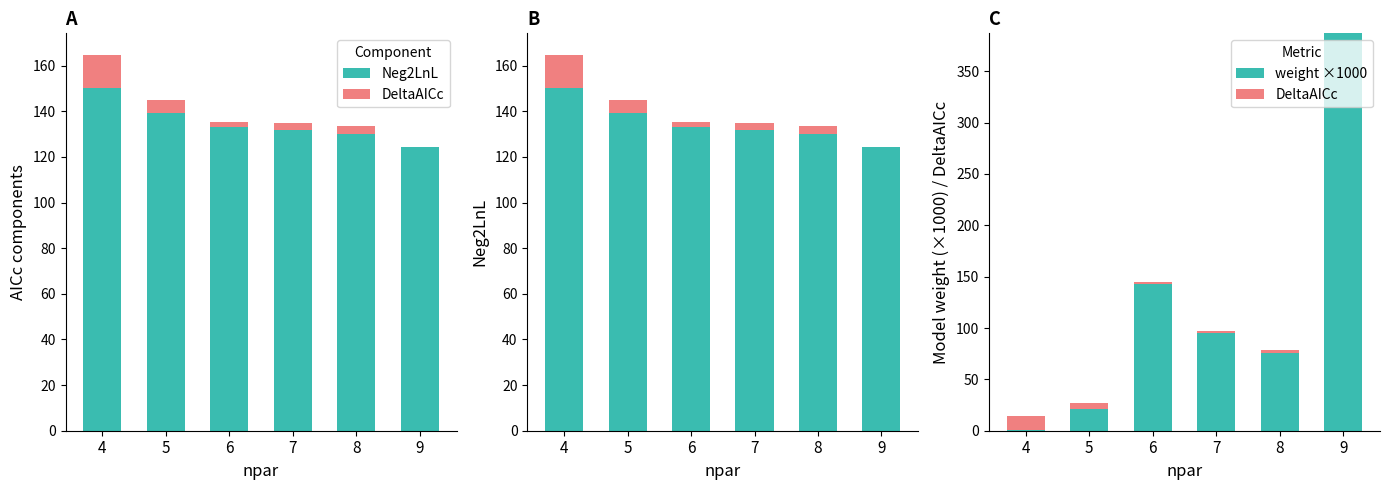

What is the average value of the weight ×1000 series?

120.1